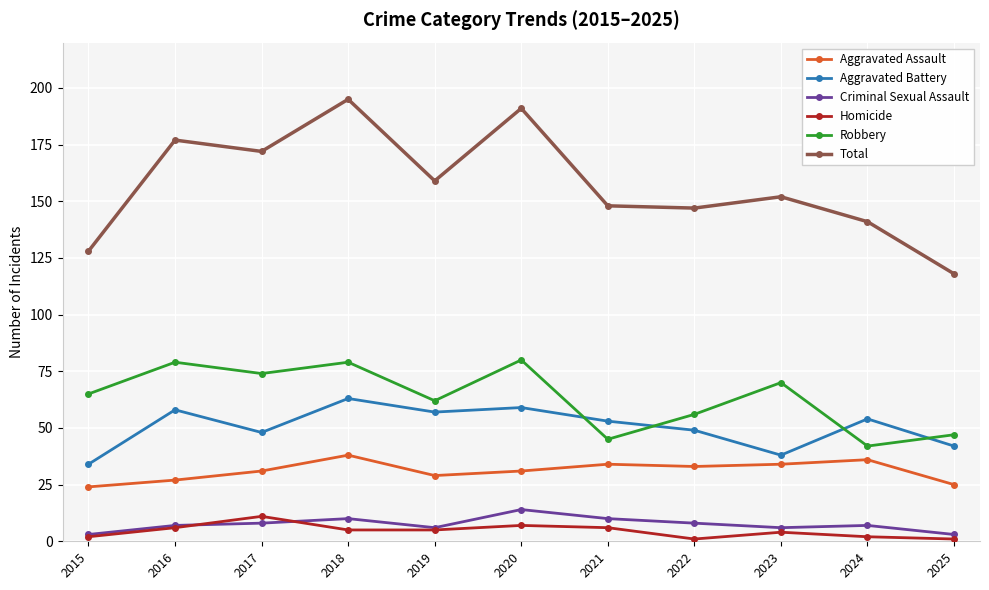

What is the difference between the highest and lowest values at 2024?

139